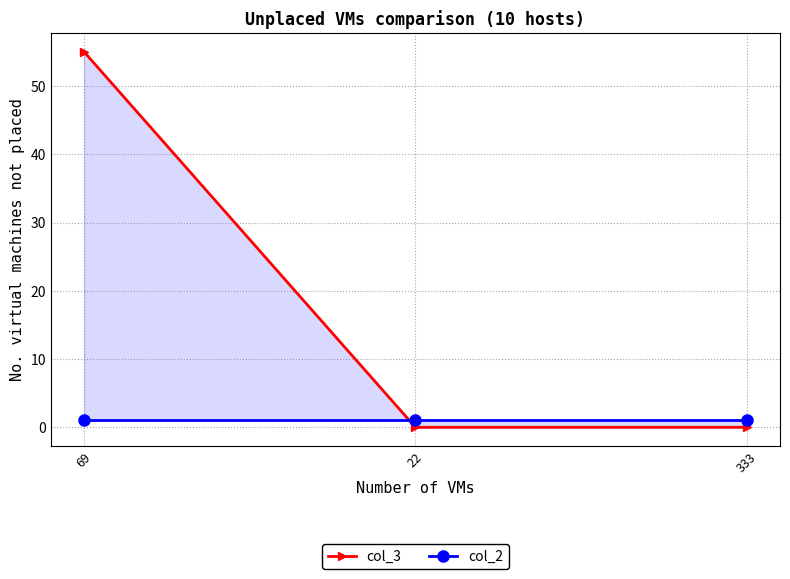

What is the difference between the maximum and minimum values in the col_3 series?

55